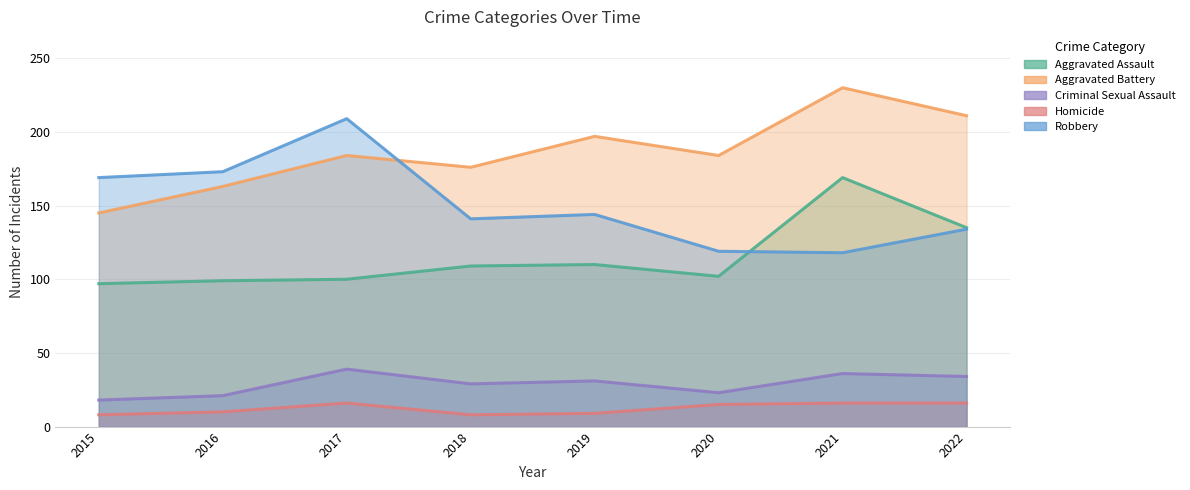

List the series in order of their peak value, highest first.

Aggravated Battery, Robbery, Aggravated Assault, Criminal Sexual Assault, Homicide